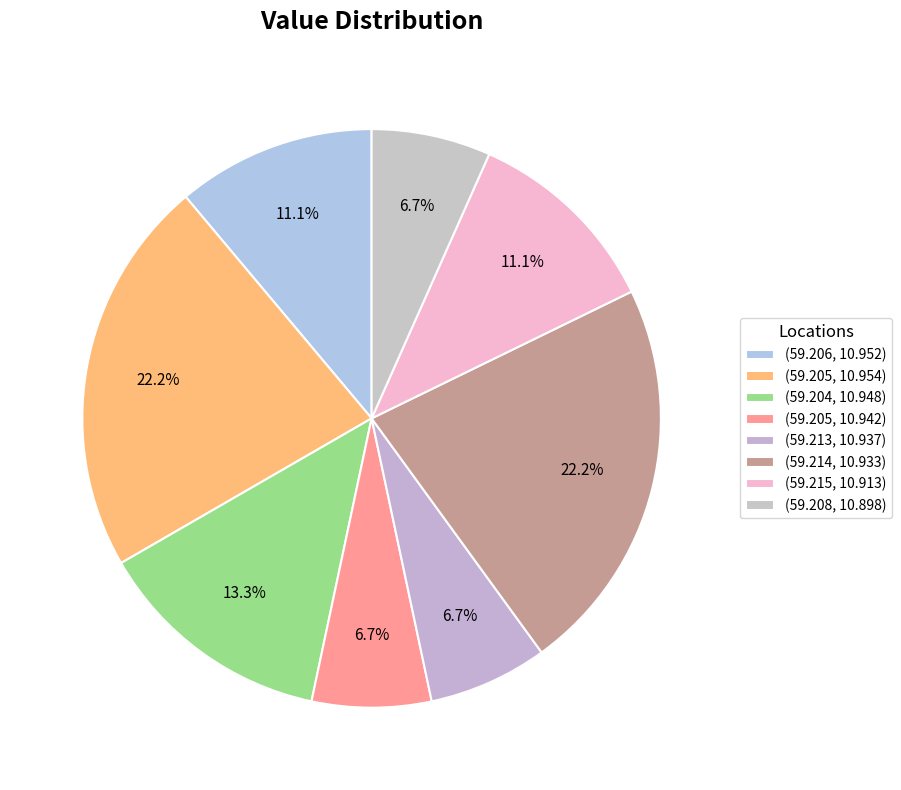

How many slices are in this pie chart?

8